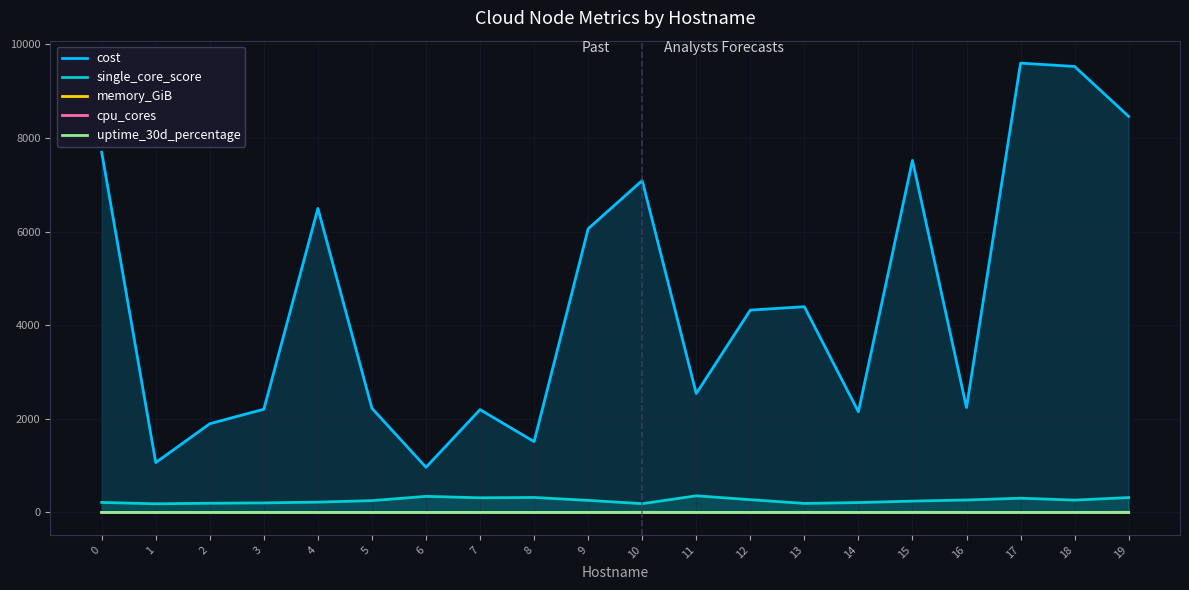

At which category does uptime_30d_percentage reach its first local peak?

3